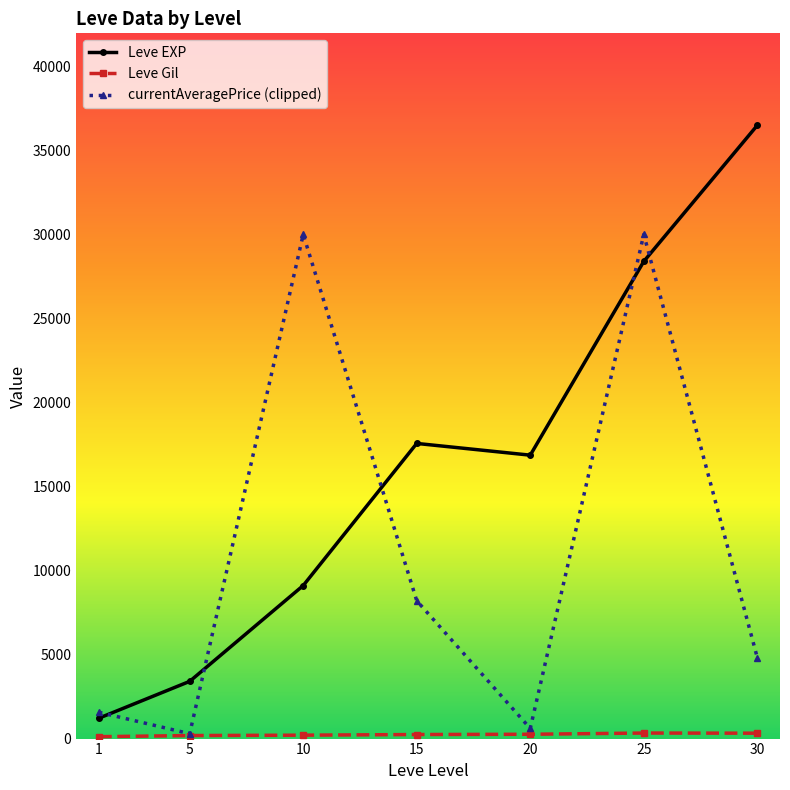

After their last crossing, which series has the higher values: currentAveragePrice (clipped) or Leve EXP?

Leve EXP